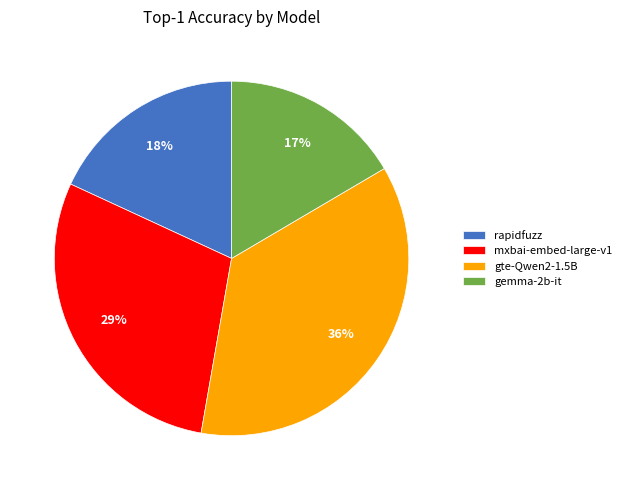

Does rapidfuzz represent more than half of the total?

No